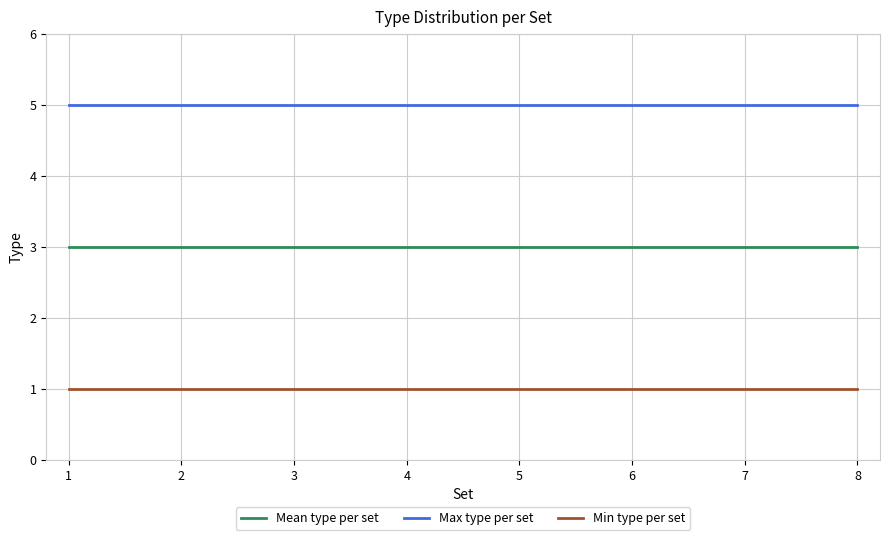

What is the difference between the highest and lowest values at 4?

4